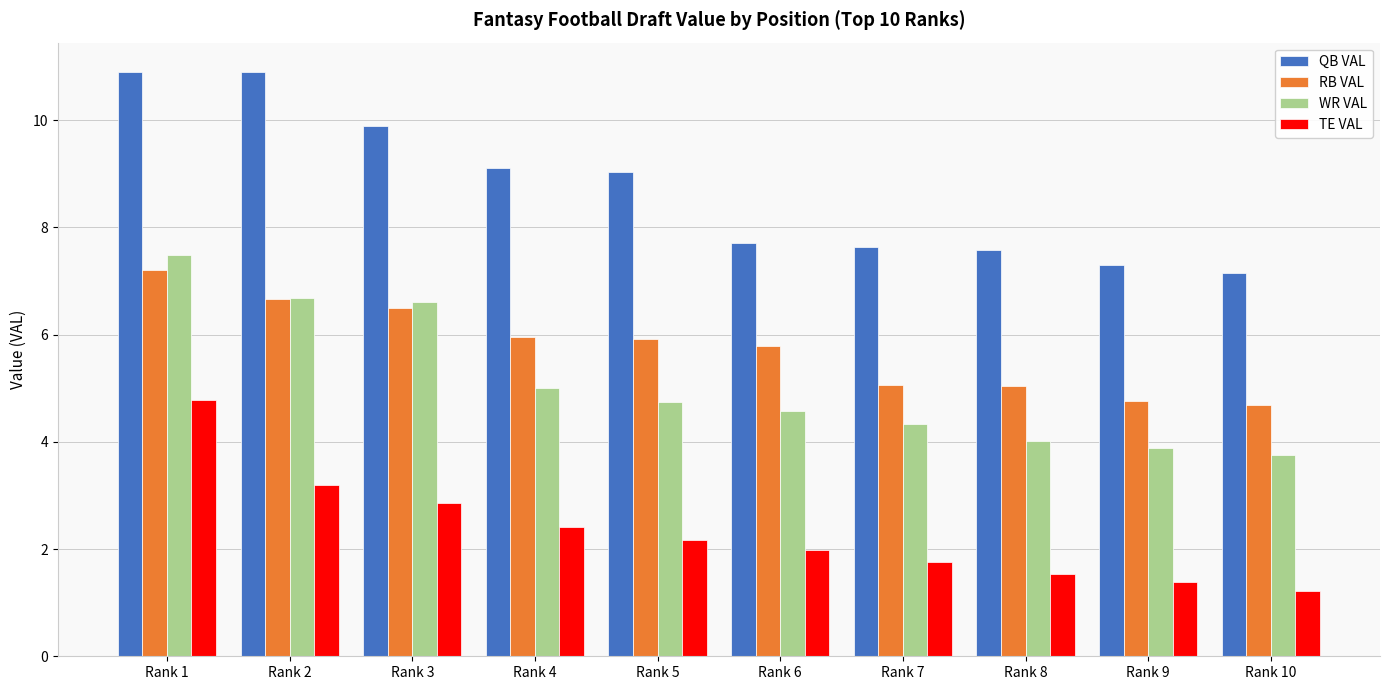

What is the value of the TE VAL bar at the 5th from the left?

2.2